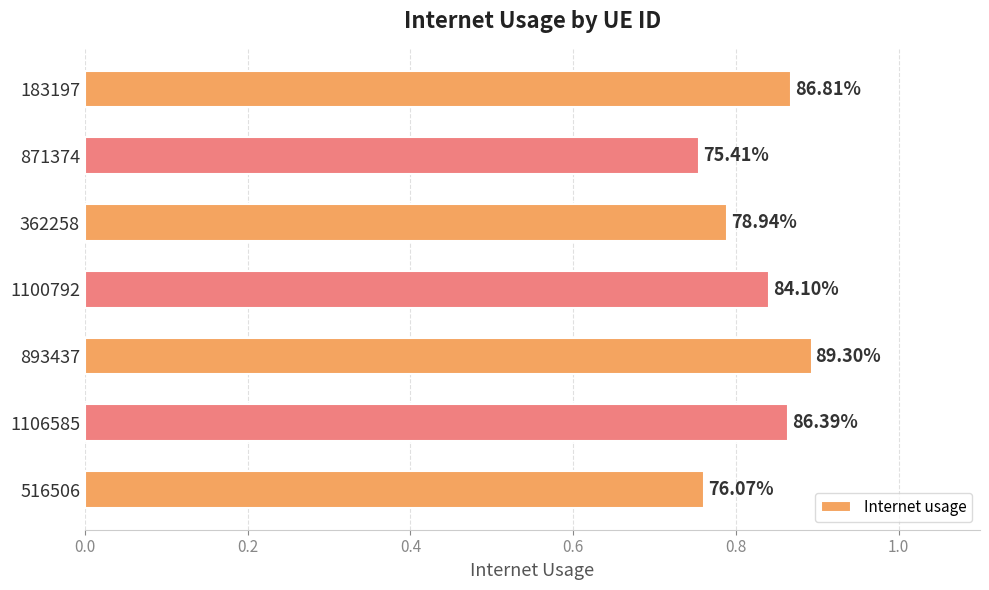

What is the minimum value shown in the chart?

0.8